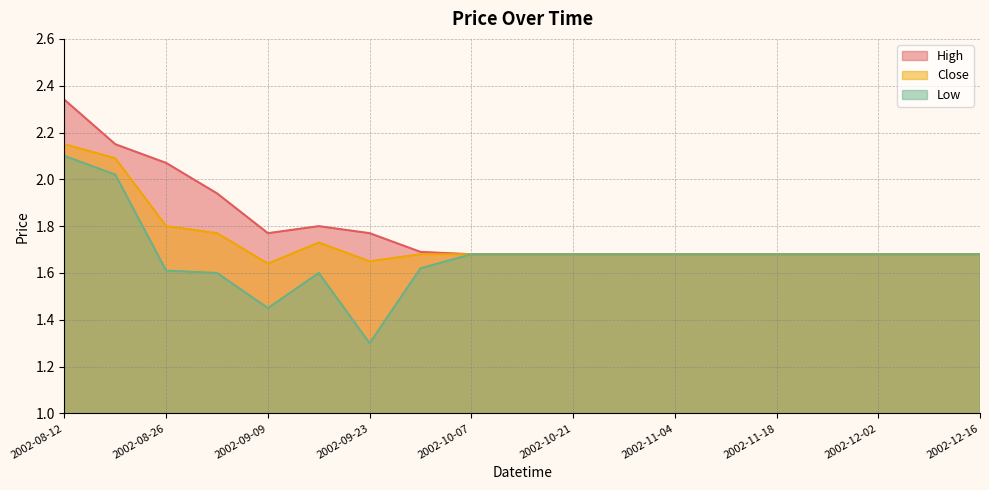

True or false: High and Low cross at least once.

False